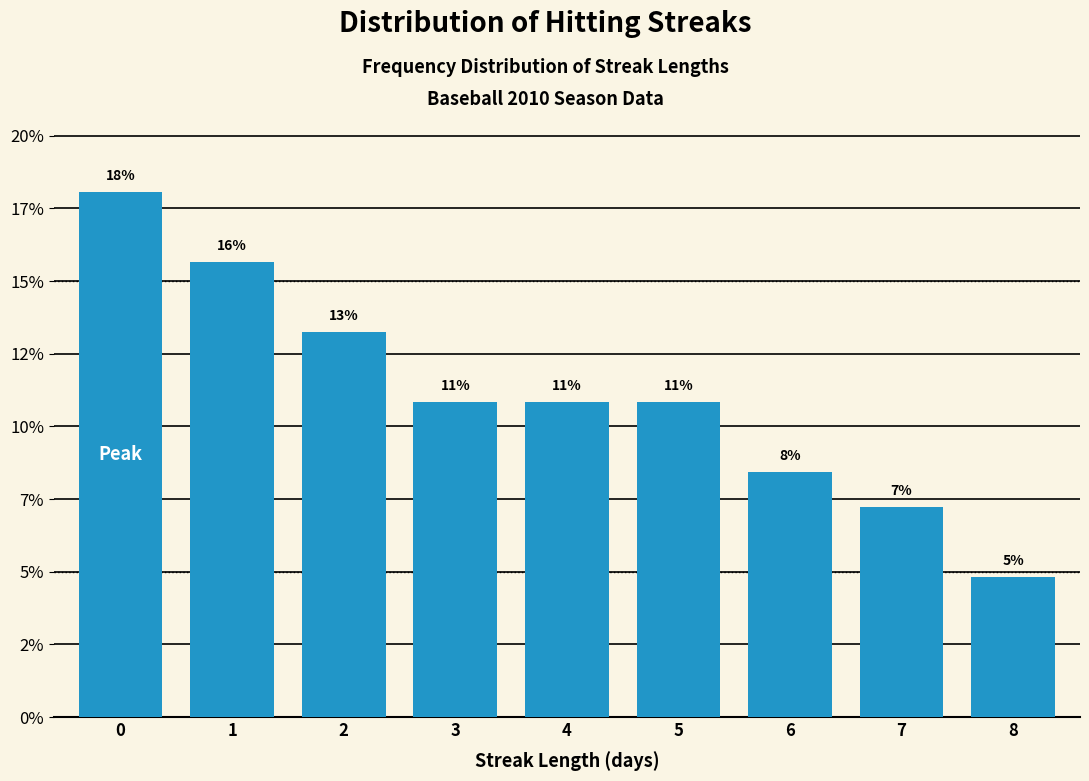

Does the chart contain any negative values?

No